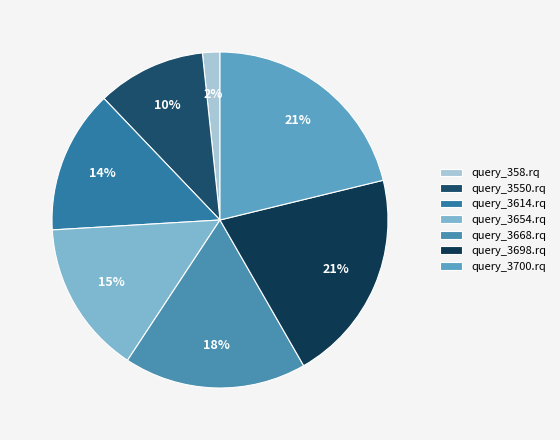

True or false: query_358.rq accounts for 9% of the total.

False